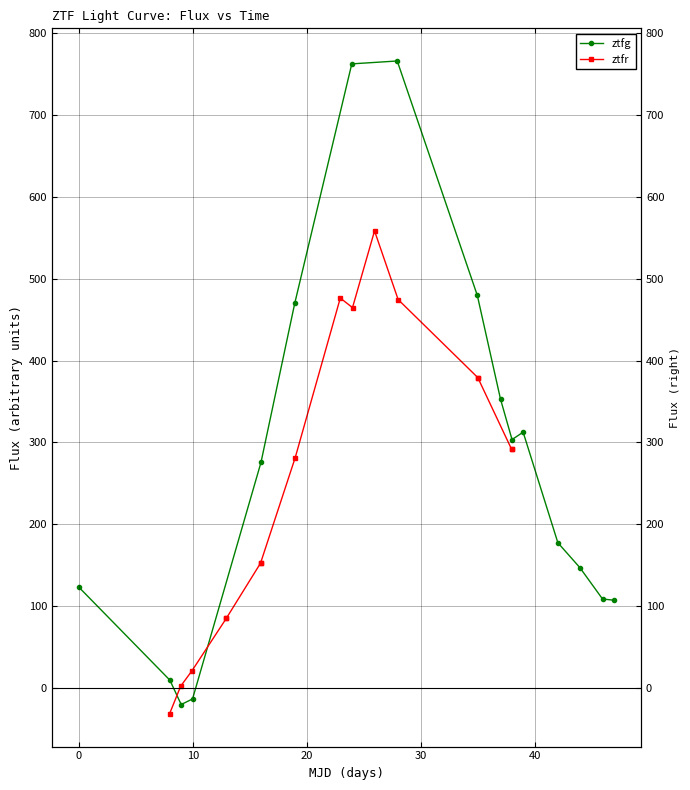

How many interior local peaks does the ztfg series have?

2